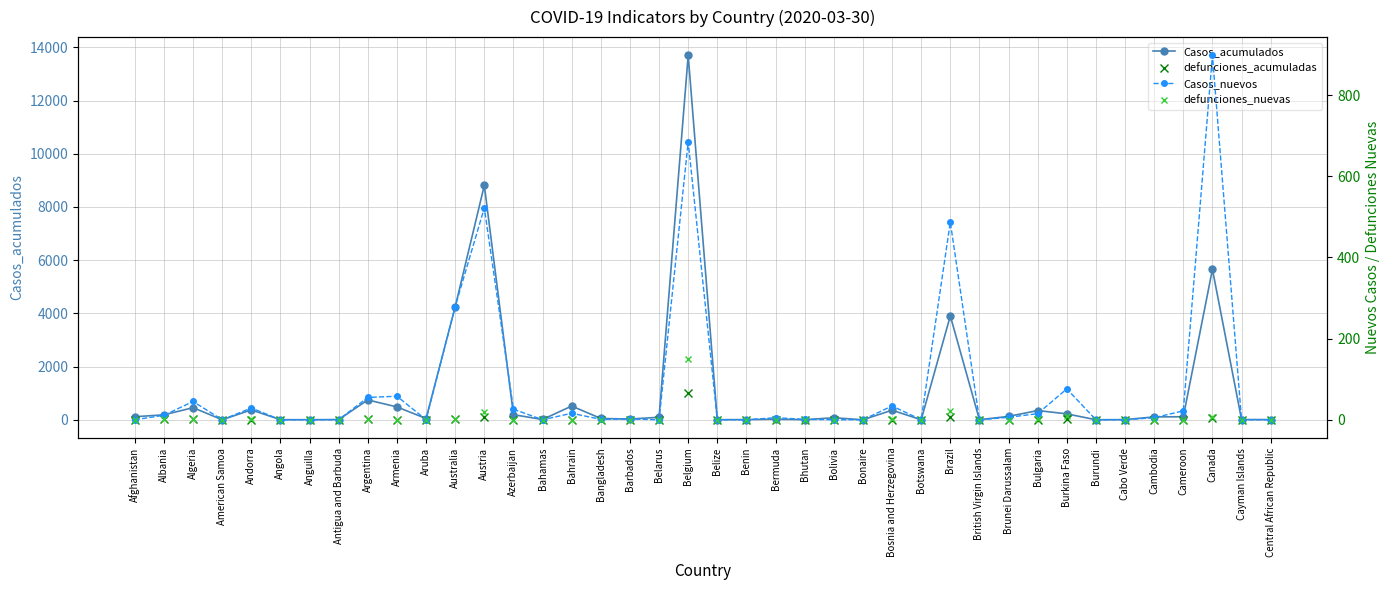

How many data points in defunciones_nuevas are above 0?

12